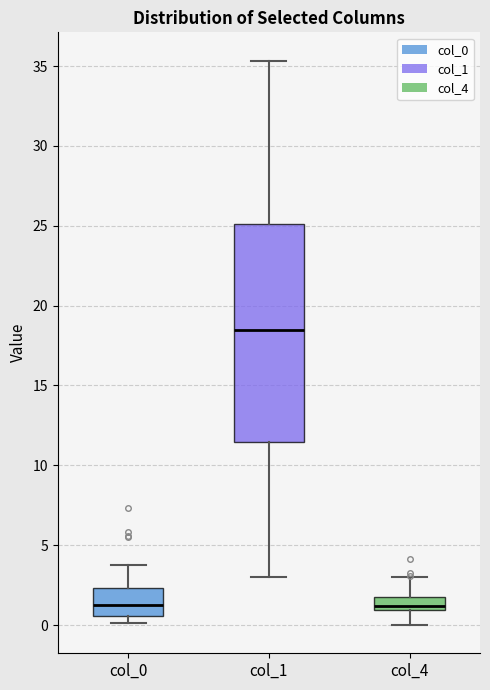

Where is the lower edge of the box for col_0 on the y-axis? The values are not printed on the chart, so give them approximately, as read against the axis.

0.5